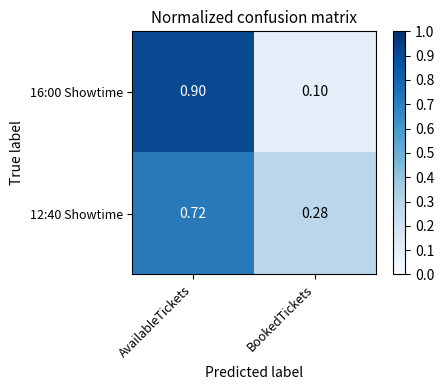

Where is 12:40 Showtime nearest to the value 0?

BookedTickets